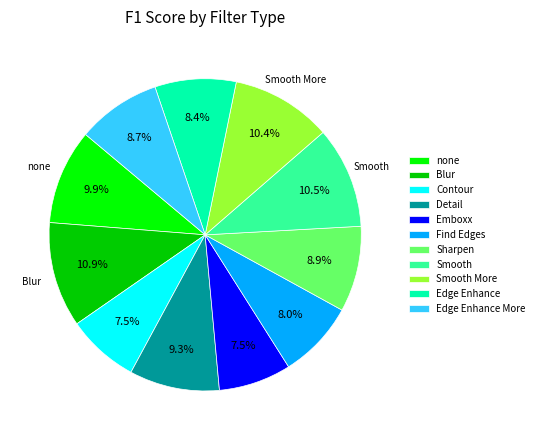

To the nearest percent, what is the combined percentage of Emboxx and Edge Enhance More?

16%